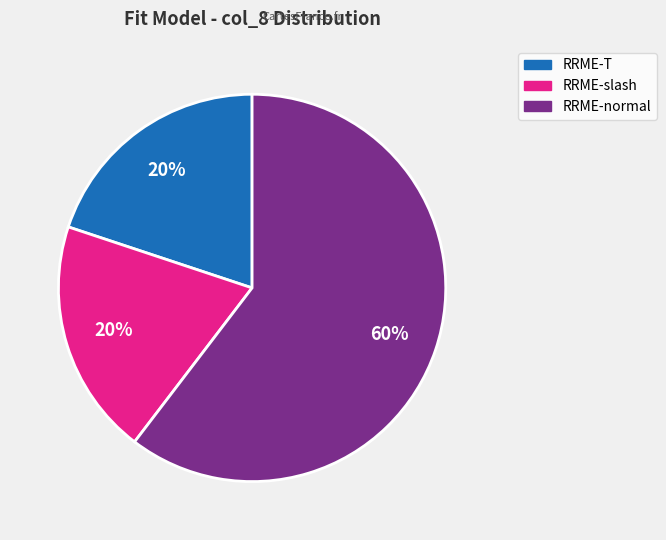

Do RRME-T and RRME-normal together represent more than half of the pie?

Yes